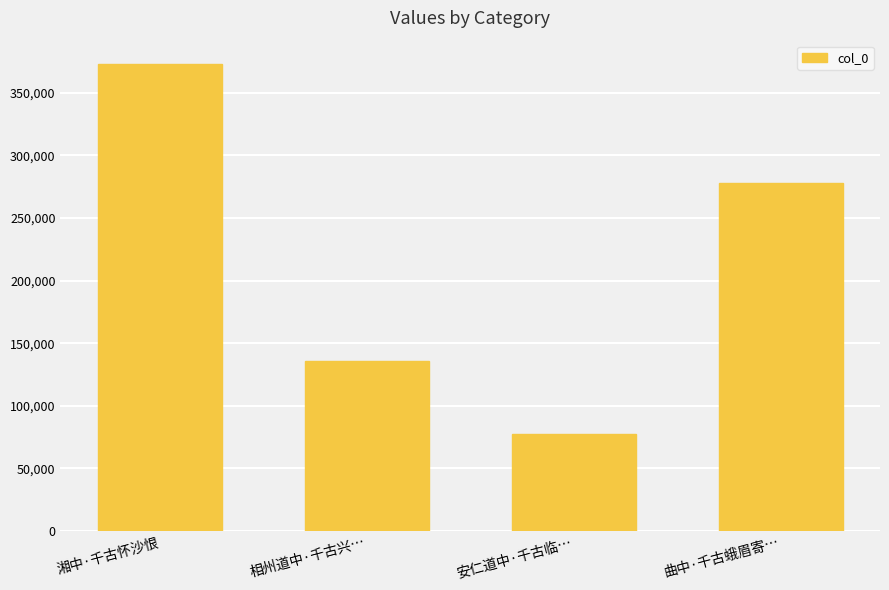

Between 相州道中·千古兴… and 安仁道中·千古临…, which is larger?

相州道中·千古兴…